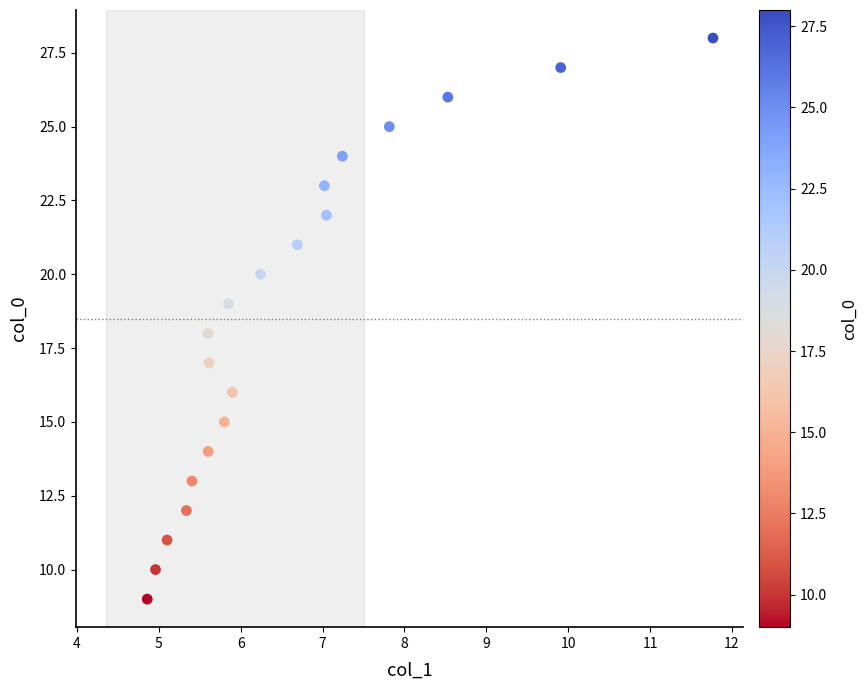

What is the range of Y values (max minus min)?

19